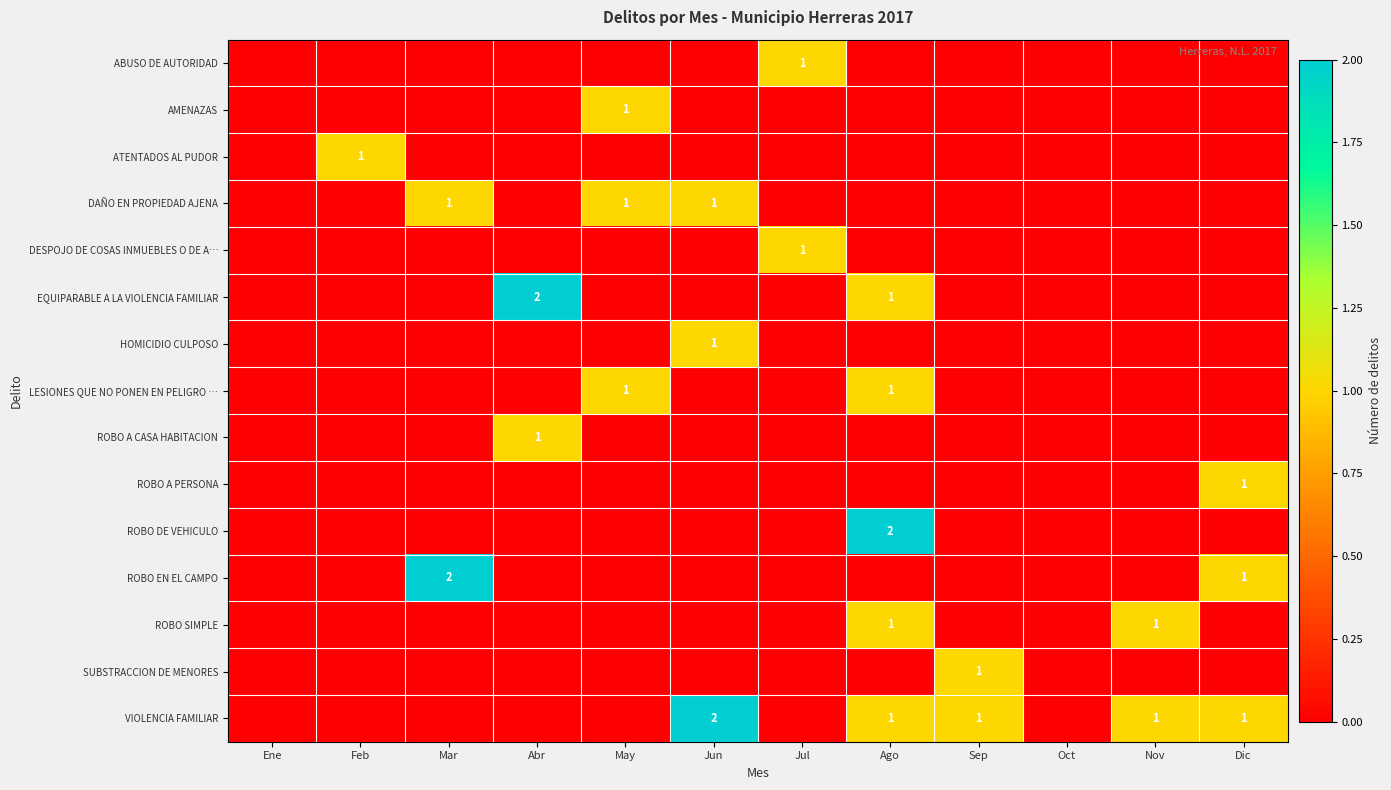

At which category is the sum across all series the highest?

Ago